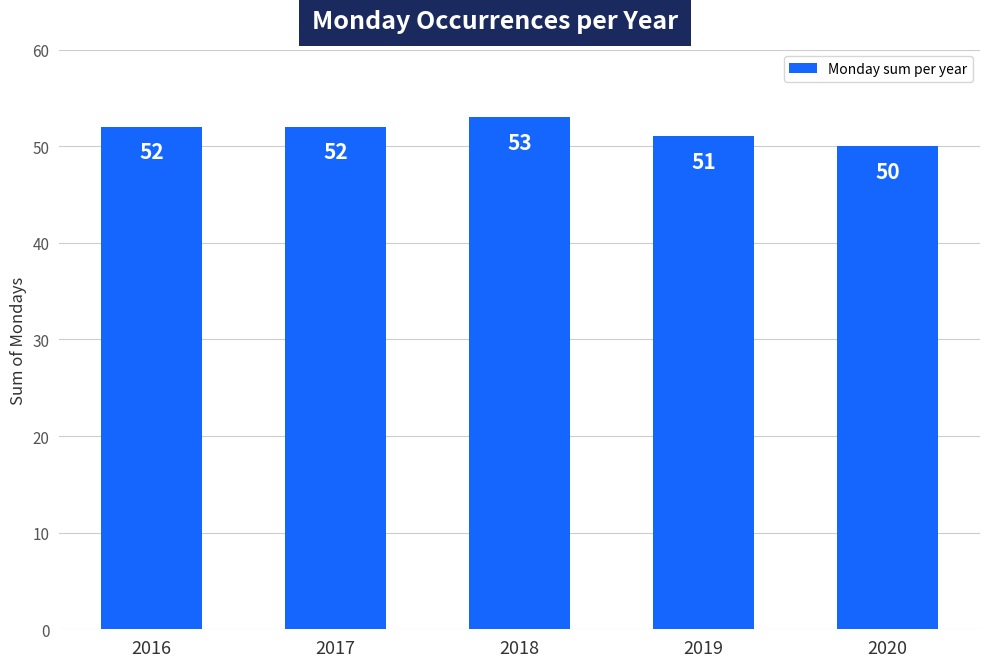

Which has a higher value, 2020 or 2019?

2019